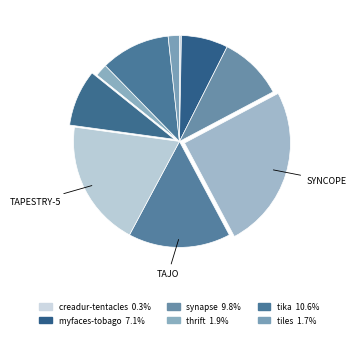

Does any single category account for the majority?

No